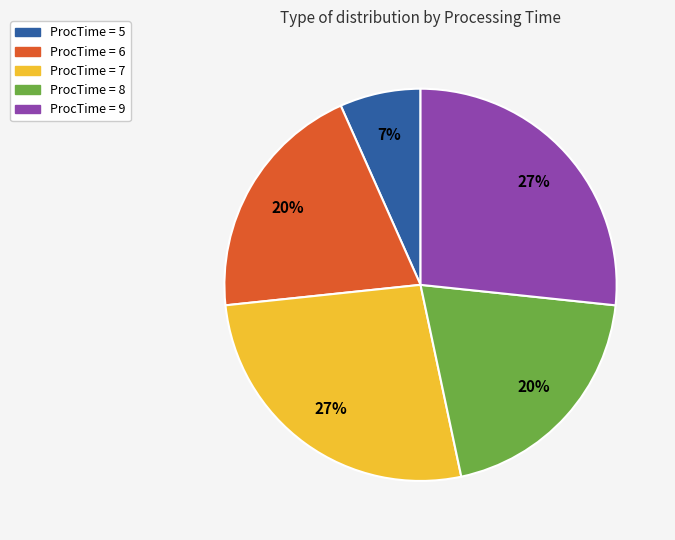

Count the number of slices in the pie.

5